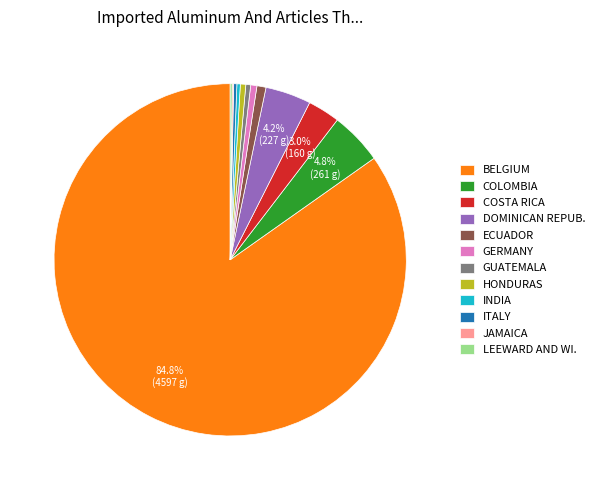

Do COSTA RICA and ITALY together represent more than half of the pie?

No